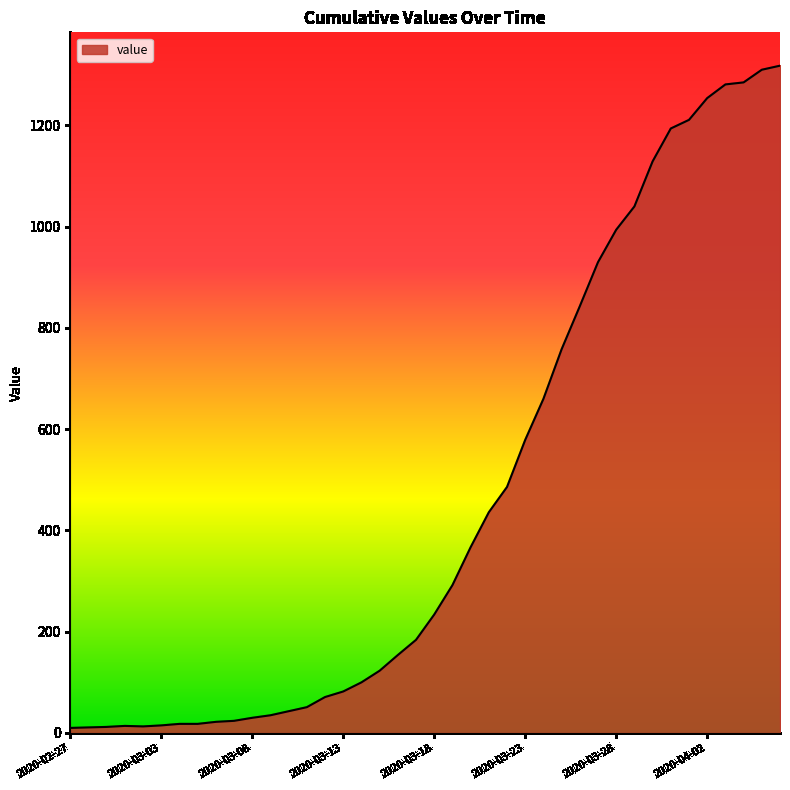

What is the maximum value shown in the chart?

1318